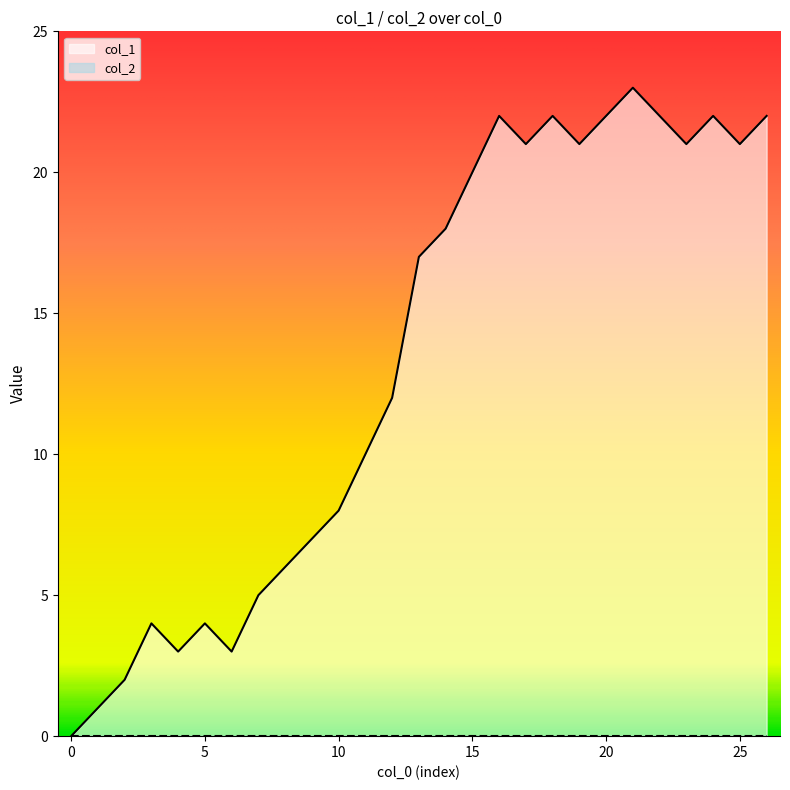

How many data points are less than 17?

13